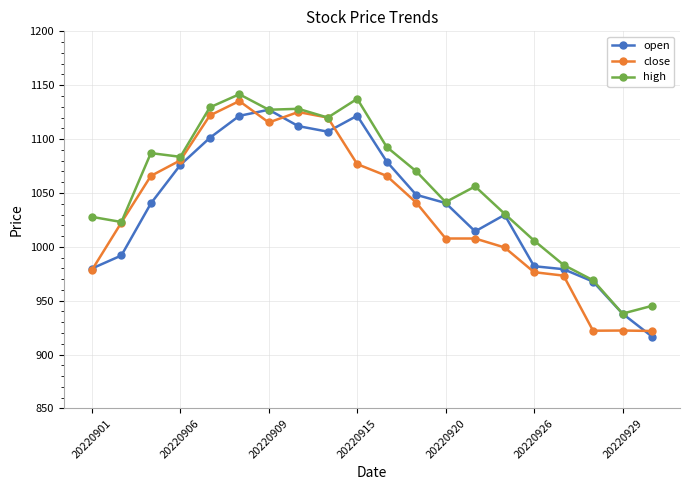

What is the greatest value displayed?

1141.6